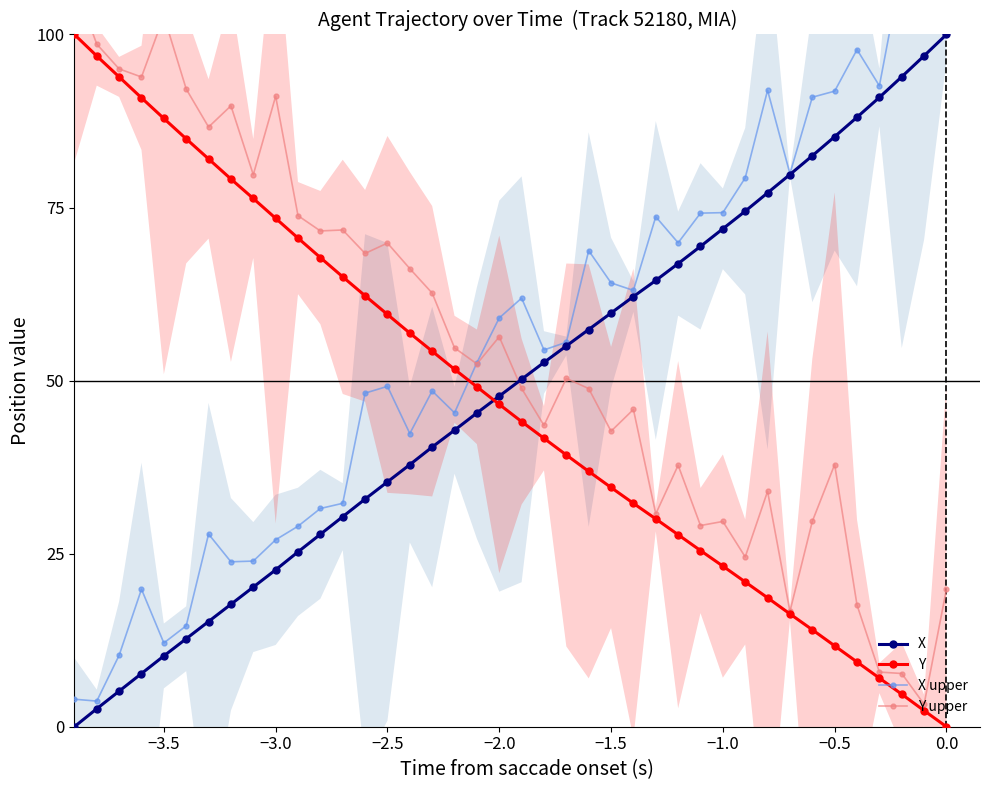

How many intersections are there between X and Y?

1